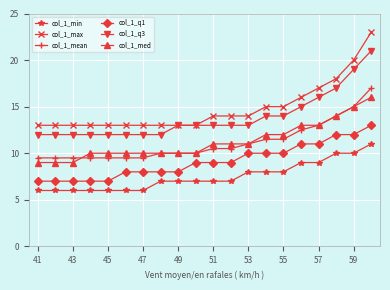

Count the col_1_med values in the range 10 to 13.

14